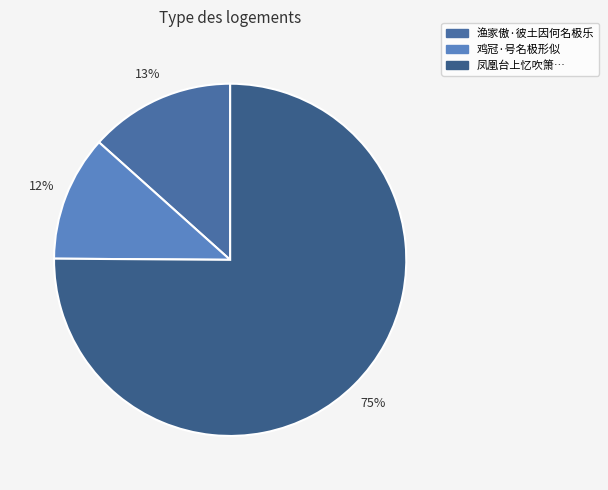

How many segments does this pie chart have?

3